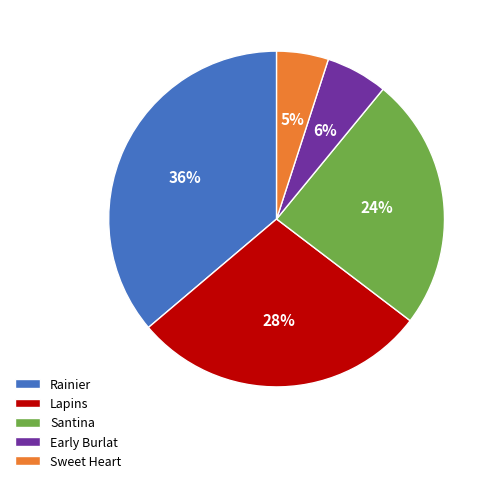

Between Lapins and Santina, which is larger?

Lapins